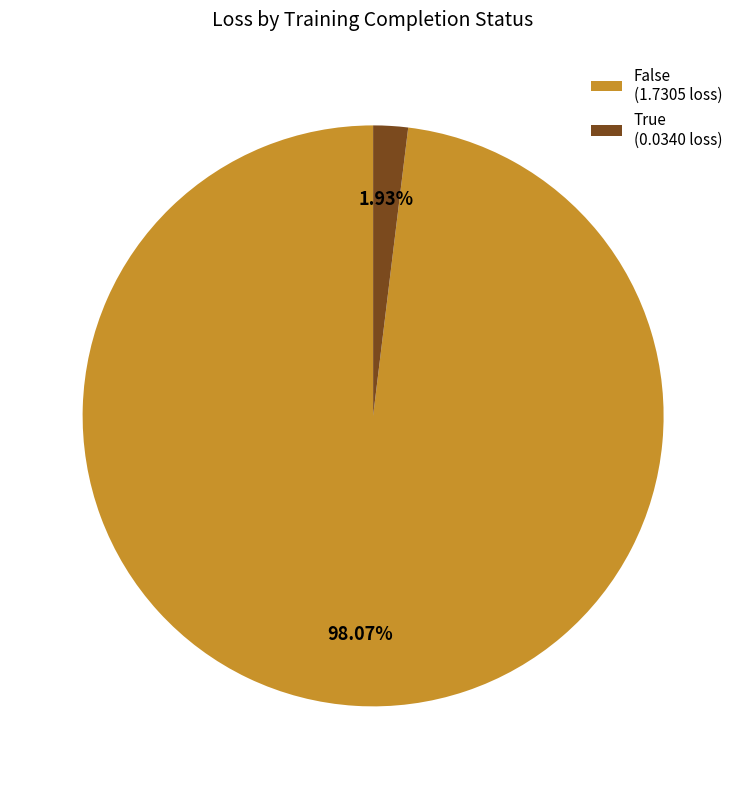

Combined, what portion of the pie is False and True?

100.0%